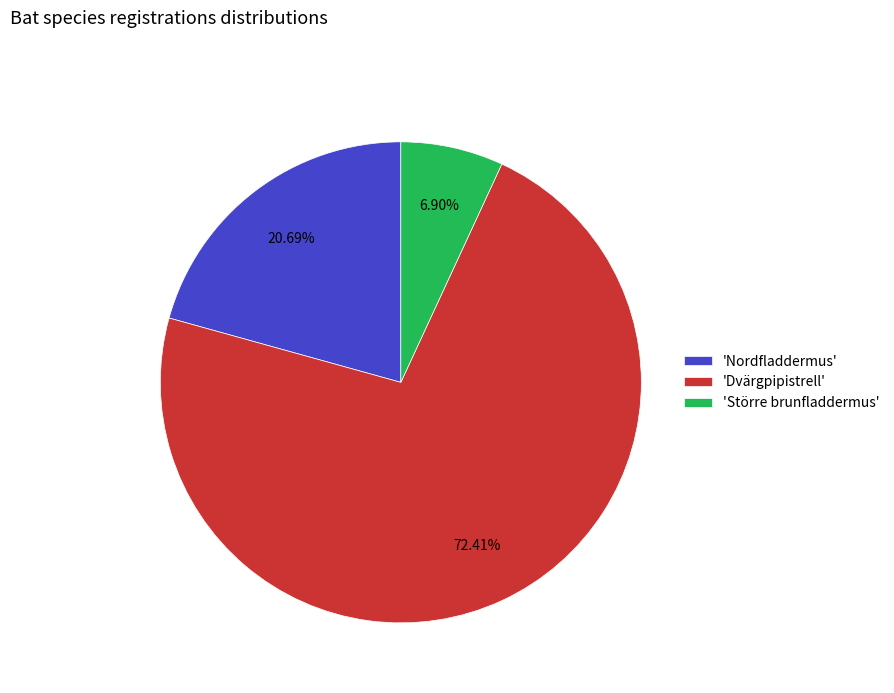

Combined, do 'Större brunfladdermus' and 'Nordfladdermus' account for over 50%?

No